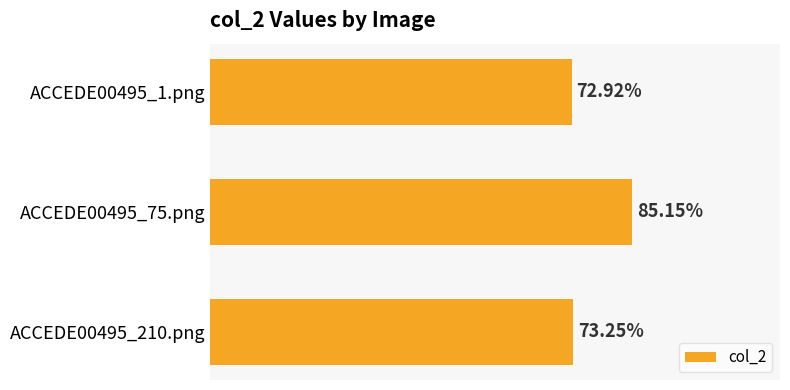

Does the chart contain any negative values?

No